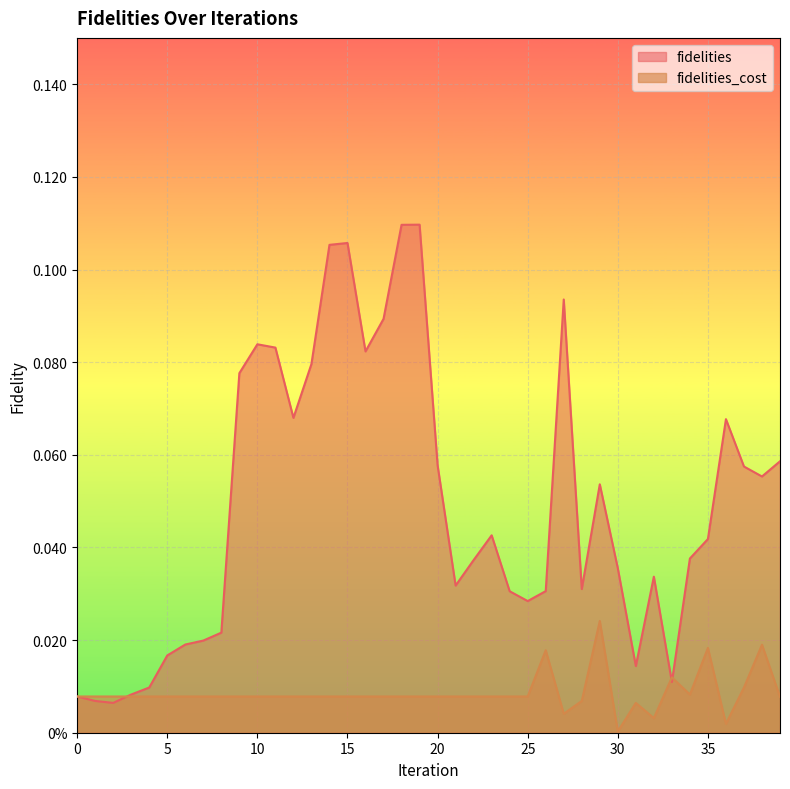

Which category has the lowest value across all series?

30